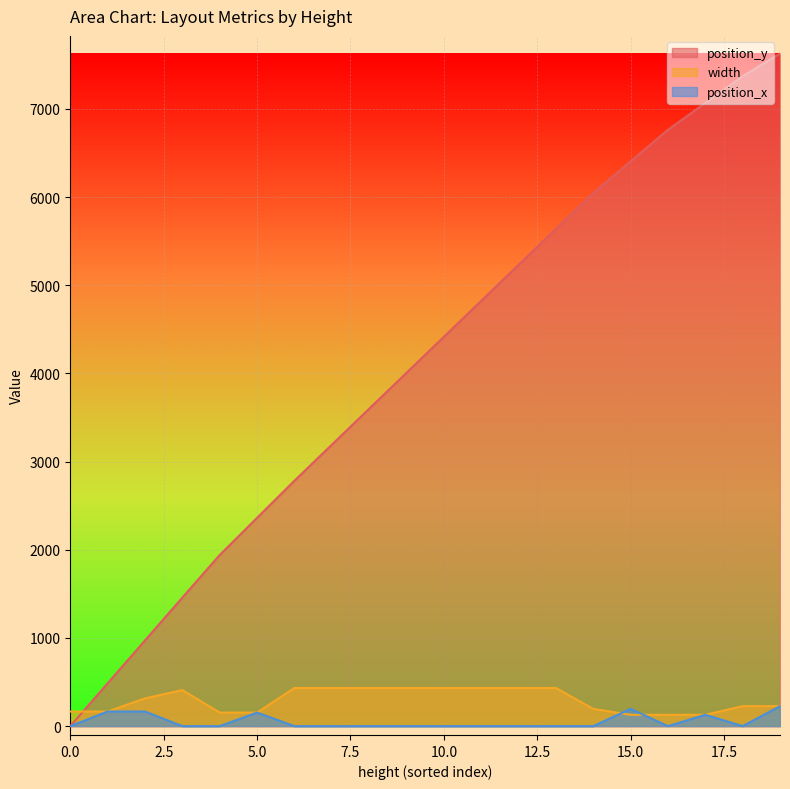

In position_x, how many points are lower than both neighbors (excluding endpoints)?

2